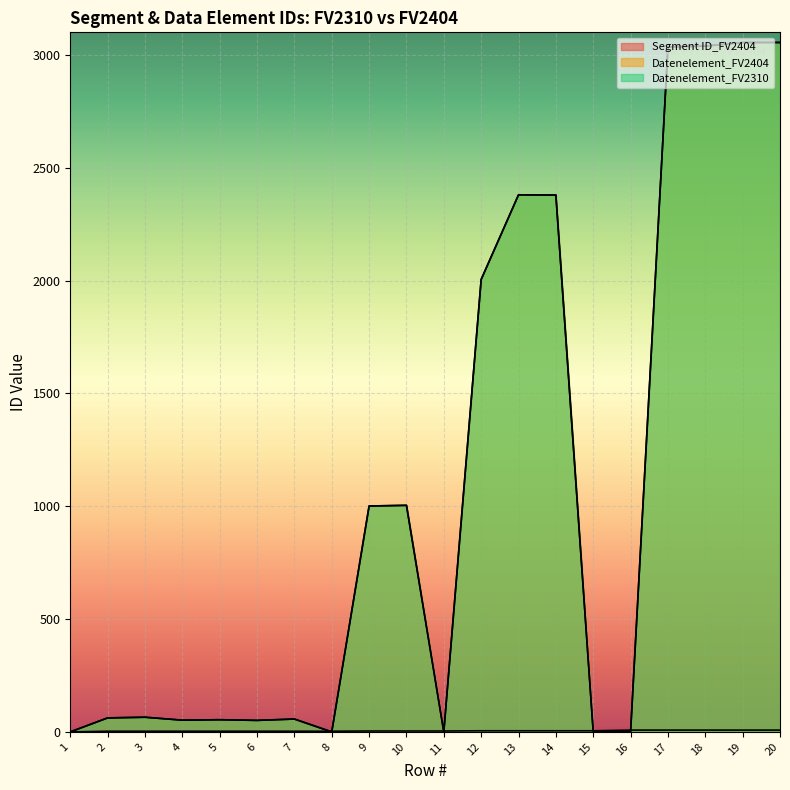

Count the number of data series in this chart.

3